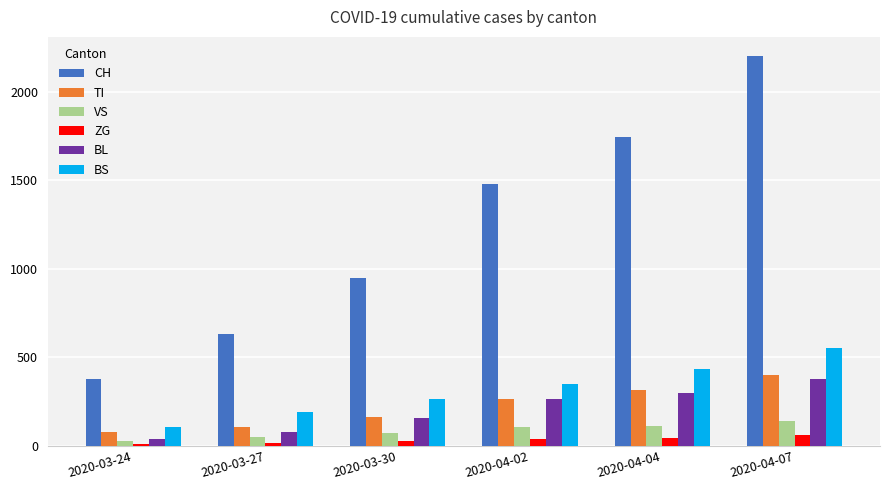

Does the chart contain any negative values?

No